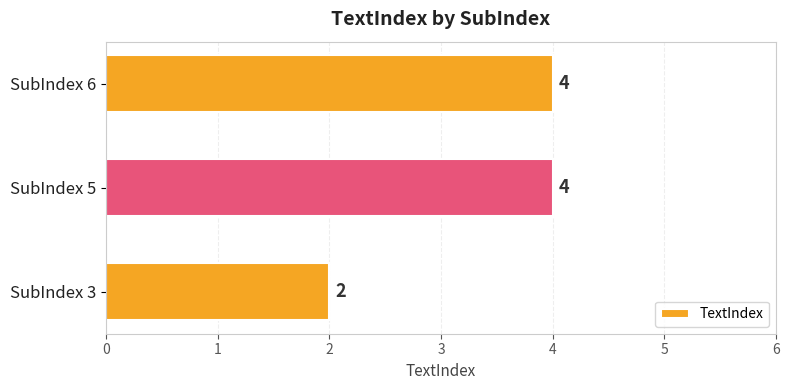

How many values are between 2 and 4?

3